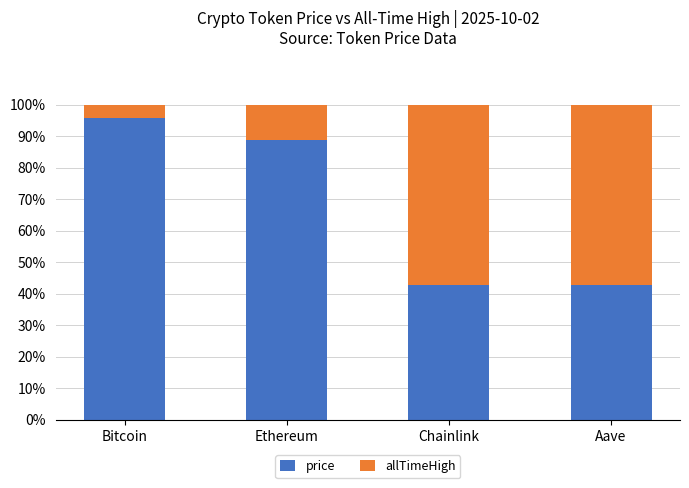

Is it true that price equals 28.8 at Aave?

False